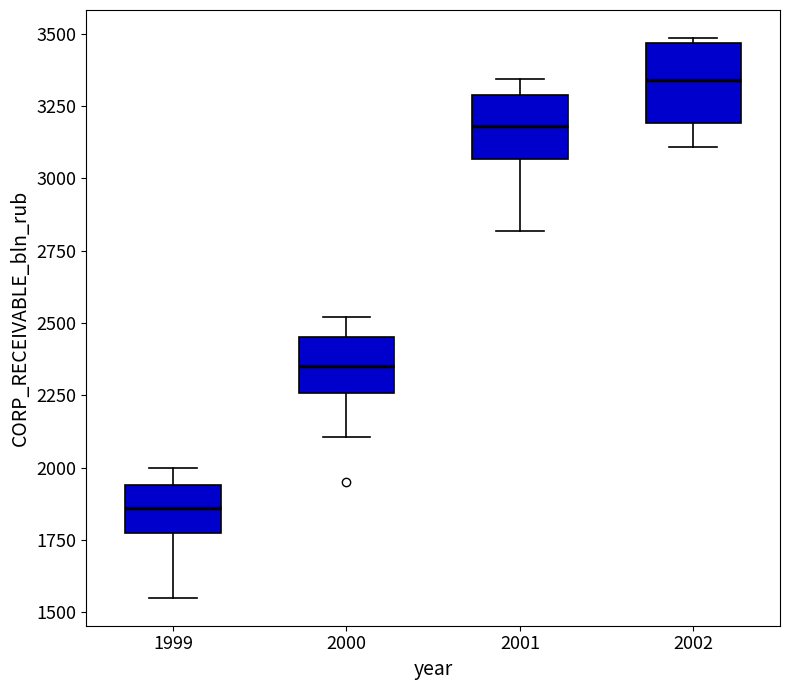

Where does the median line of the box at x = 2000 sit on the y-axis? The values are not printed on the chart, so give them approximately, as read against the axis.

2350